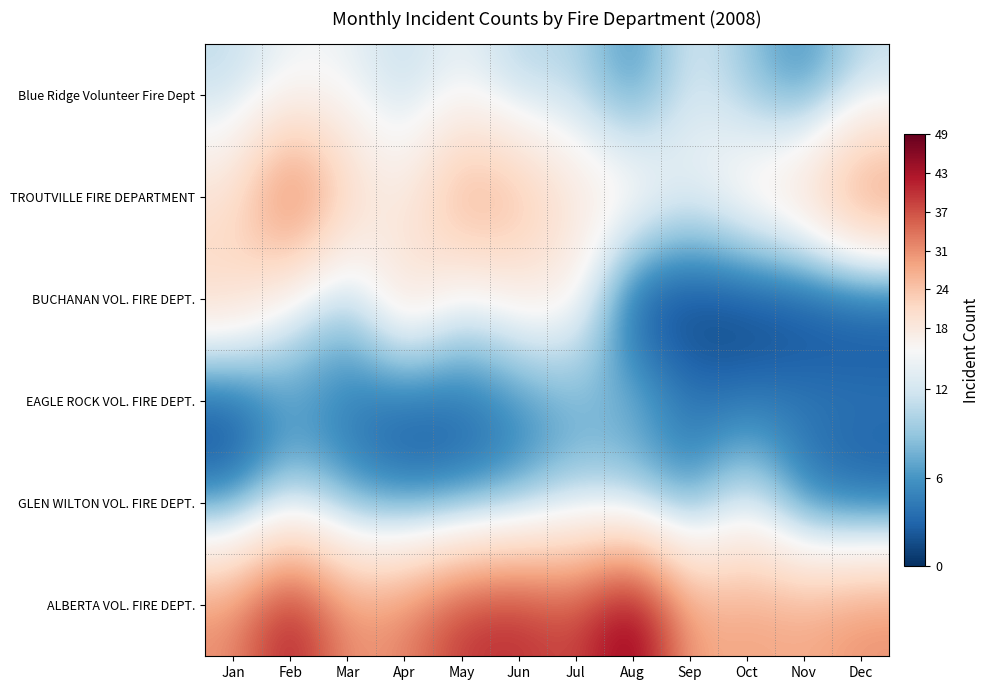

Which series changed the most between Mar and Nov?

Blue Ridge Volunteer Fire Dept